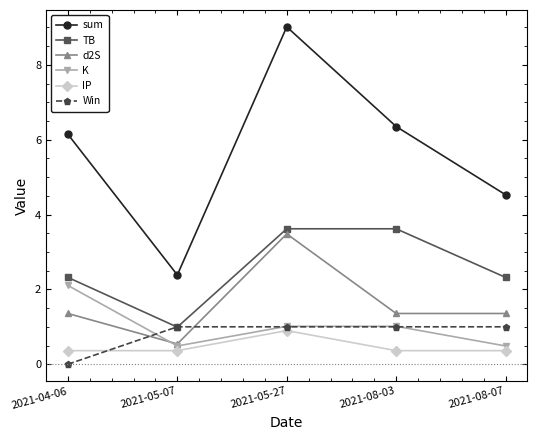

True or false: TB and sum cross at least once.

False